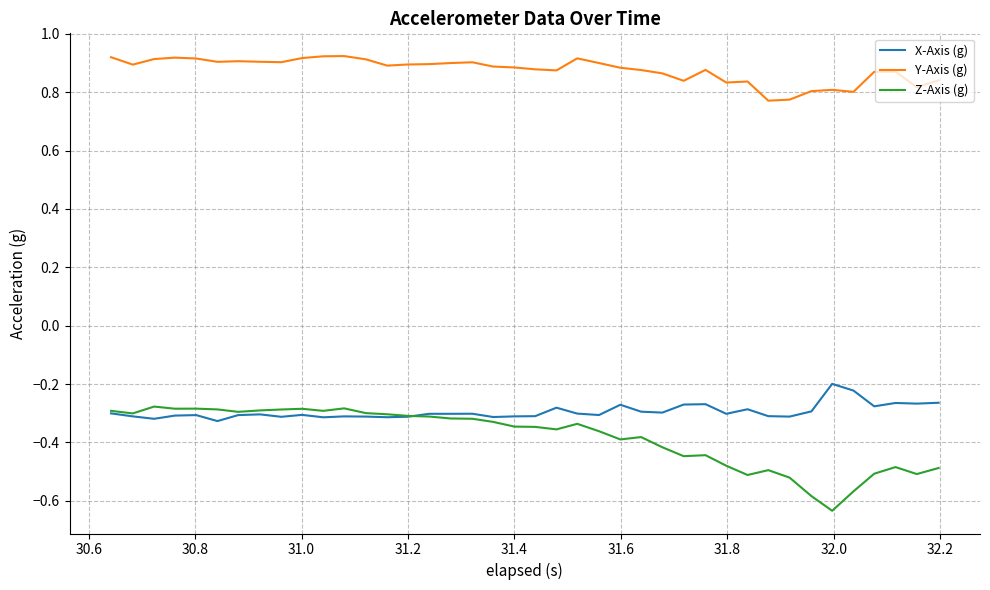

Which series has the largest total across all categories?

Y-Axis (g)